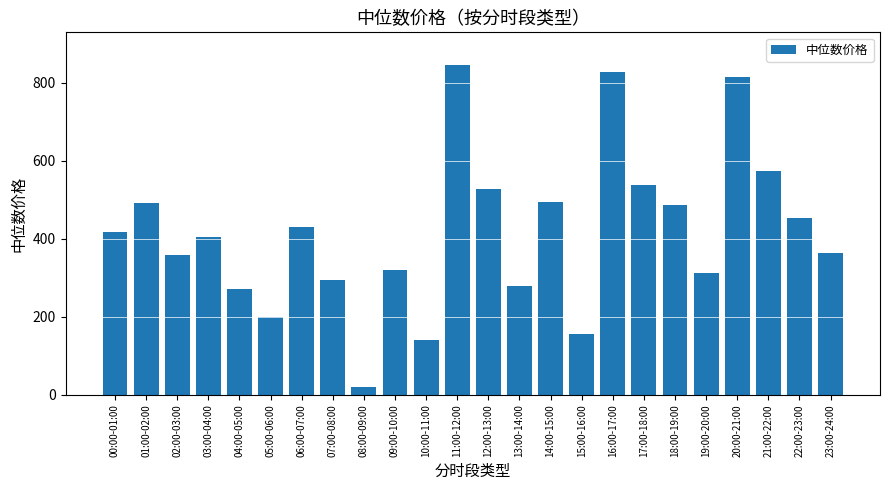

What is the change in value from 17:00-18:00 to 21:00-22:00?

+35.7